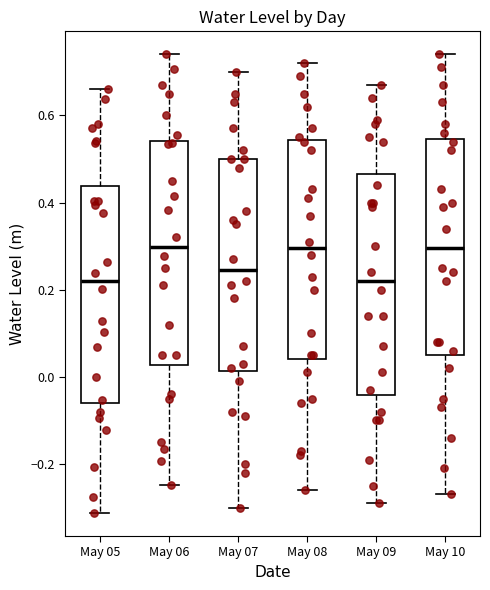

Reading left to right, read every box against the y-axis: the position of its median line, the range the box covers, and the ends of its whiskers. The values are not printed on the chart, so give them approximately, as read against the axis.

May 05: median 0.22, box -0.06 to 0.44, whiskers -0.32 to 0.66
May 06: median 0.30, box 0.02 to 0.54, whiskers -0.24 to 0.74
May 07: median 0.24, box 0.02 to 0.50, whiskers -0.30 to 0.70
May 08: median 0.30, box 0.04 to 0.54, whiskers -0.26 to 0.72
May 09: median 0.22, box -0.04 to 0.46, whiskers -0.28 to 0.68
May 10: median 0.30, box 0.06 to 0.54, whiskers -0.26 to 0.74